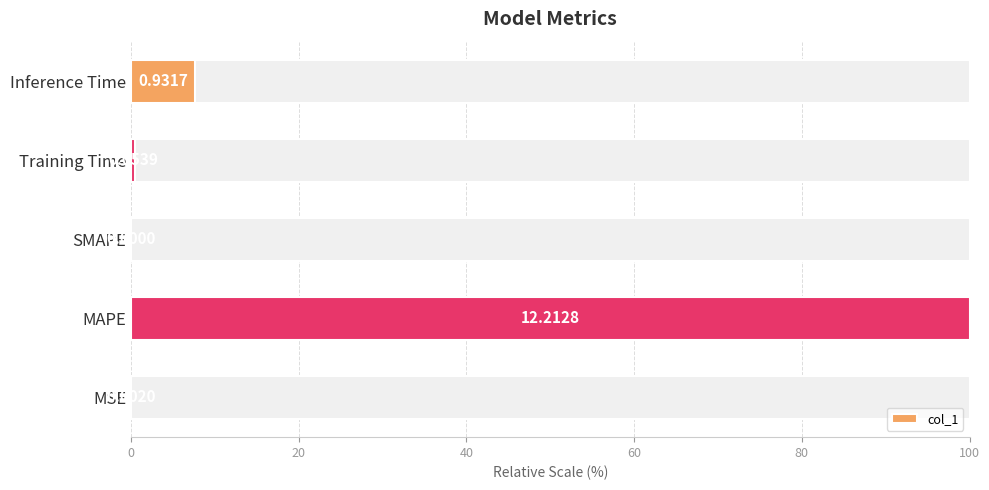

Is it true that the value at SMAPE is -39.9?

False